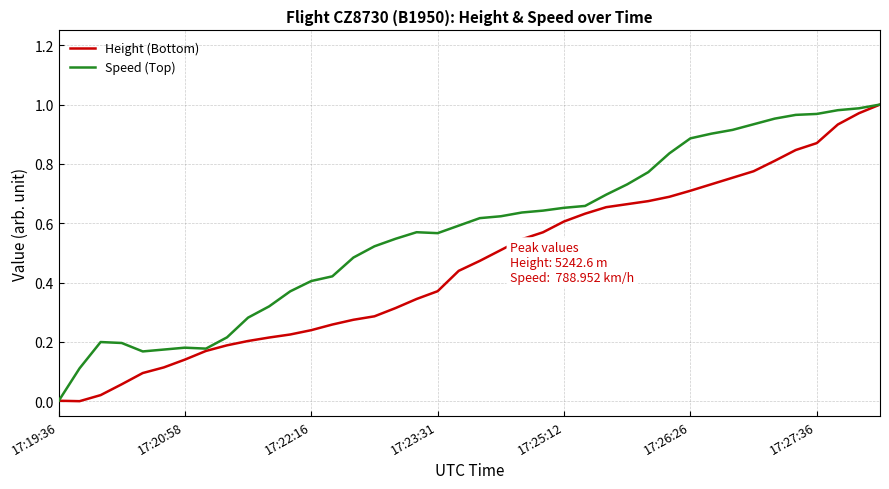

At how many categories does at least one series exceed 0?

40